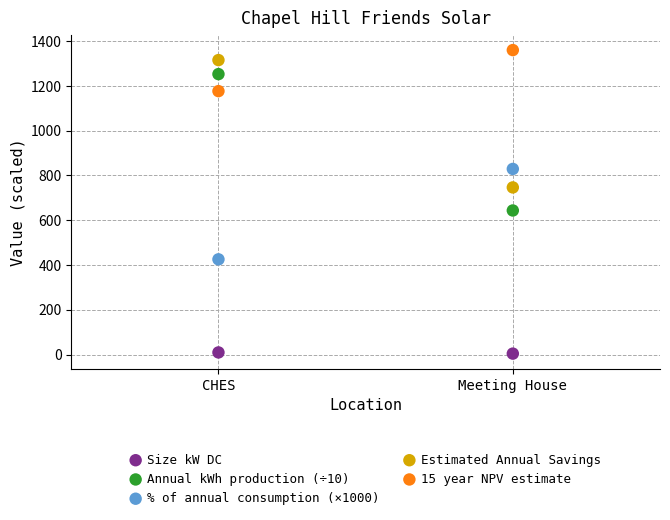

Across all data points, what is the range of Y values (max minus min)?

1355.3